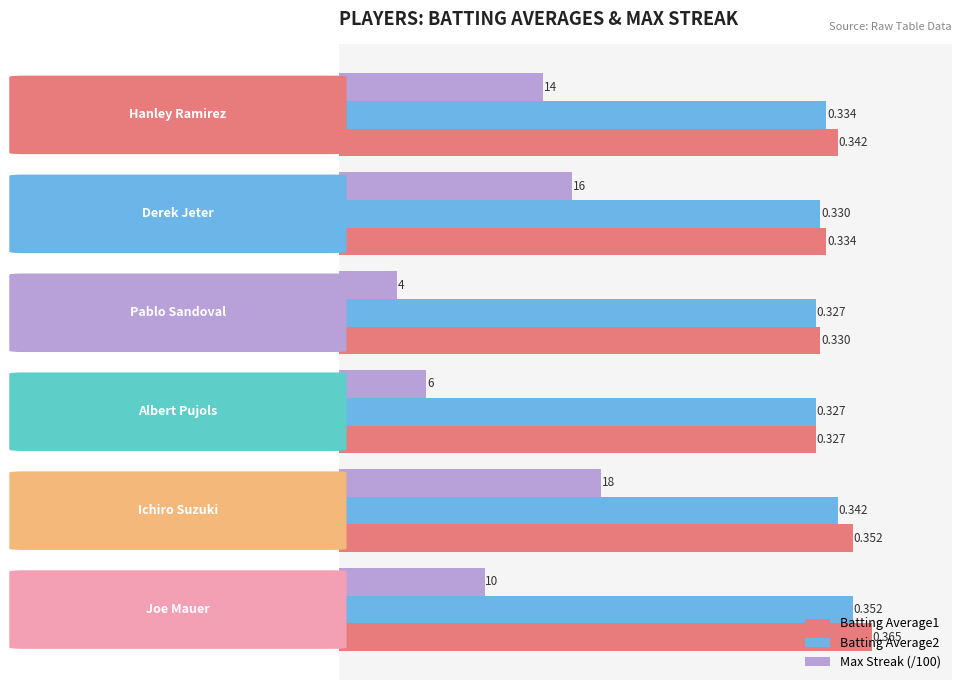

Rank the categories by Max Streak (/100) value from highest to lowest.

Ichiro Suzuki, Derek Jeter, Hanley Ramirez, Joe Mauer, Albert Pujols, Pablo Sandoval